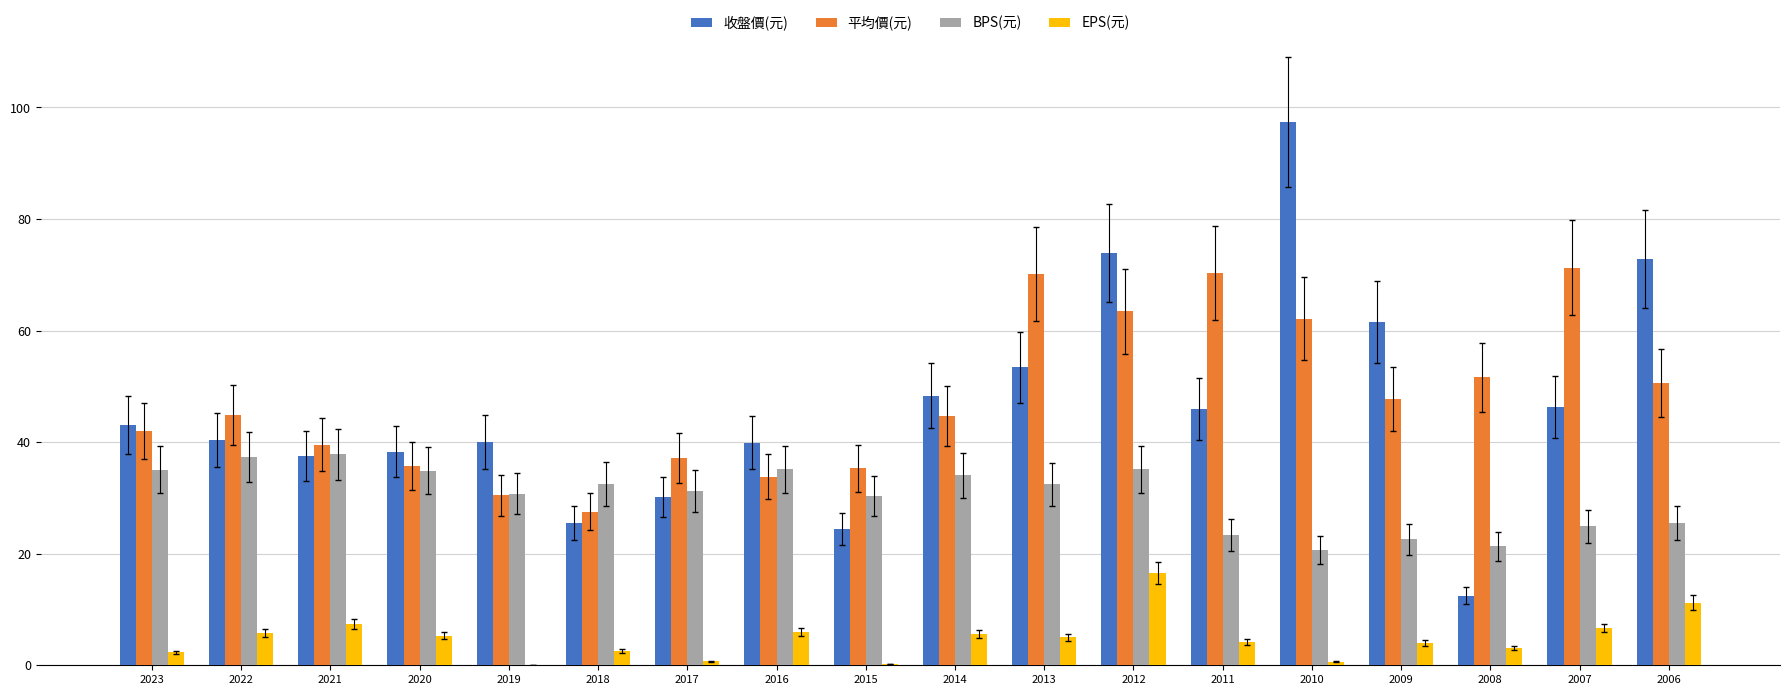

Is the value of BPS(元) at 2016 greater than the value of 平均價(元) at 2008?

No